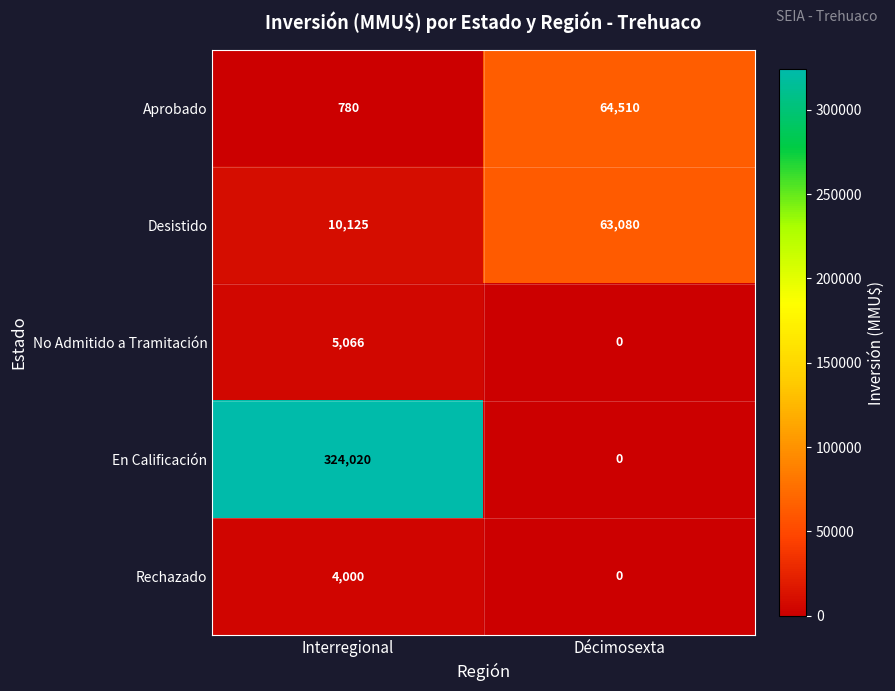

List the series in order of their peak value, lowest first.

Rechazado, No Admitido a Tramitación, Desistido, Aprobado, En Calificación